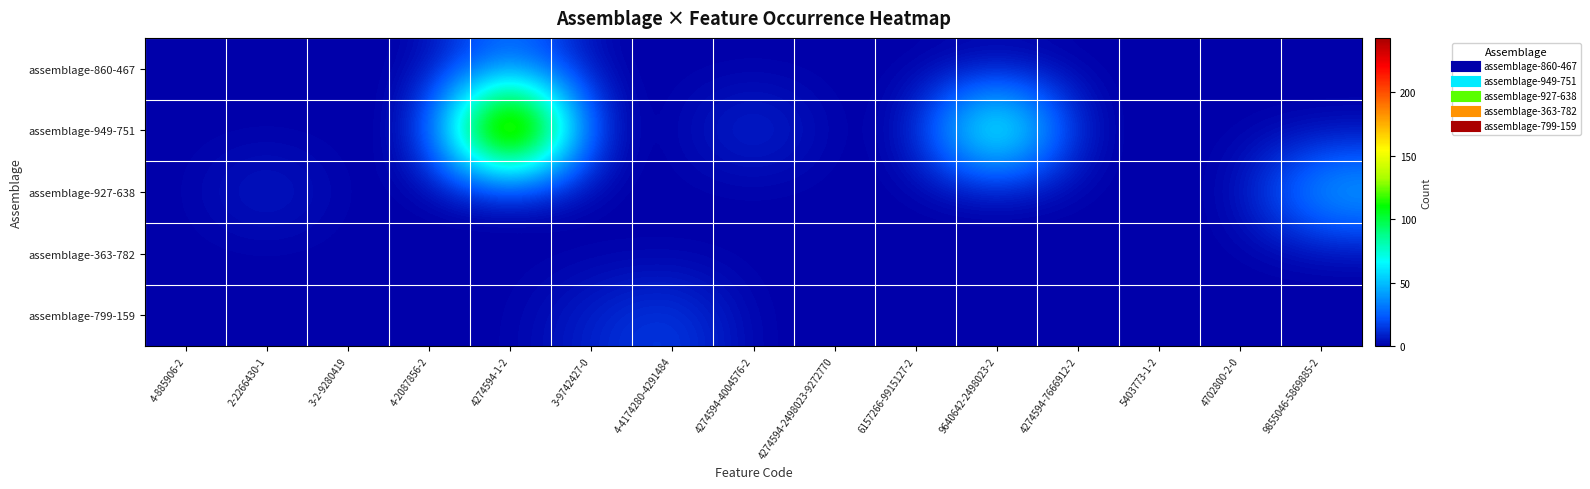

Reading left to right, list all the values displayed in this chart.

assemblage-860-467: 4-885906-2=0	2-2266430-1=0	3-2-9280419=0	4-2087856-2=0	4274594-1-2=33	3-9742427-0=0	4-4174280-4291484=0	4274594-4004576-2=0	4274594-2498023-9272770=0	6157266-9915127-2=0	9640642-2498023-2=0	4274594-7666912-2=0	5403773-1-2=0	4702800-2-0=0	9855046-5869885-2=0
assemblage-949-751: 4-885906-2=0	2-2266430-1=0	3-2-9280419=0	4-2087856-2=0	4274594-1-2=243	3-9742427-0=0	4-4174280-4291484=0	4274594-4004576-2=14	4274594-2498023-9272770=0	6157266-9915127-2=0	9640642-2498023-2=112	4274594-7666912-2=0	5403773-1-2=0	4702800-2-0=0	9855046-5869885-2=0
assemblage-927-638: 4-885906-2=0	2-2266430-1=10	3-2-9280419=0	4-2087856-2=0	4274594-1-2=0	3-9742427-0=0	4-4174280-4291484=0	4274594-4004576-2=0	4274594-2498023-9272770=0	6157266-9915127-2=0	9640642-2498023-2=0	4274594-7666912-2=0	5403773-1-2=0	4702800-2-0=0	9855046-5869885-2=53
assemblage-363-782: 4-885906-2=0	2-2266430-1=0	3-2-9280419=0	4-2087856-2=0	4274594-1-2=0	3-9742427-0=0	4-4174280-4291484=0	4274594-4004576-2=0	4274594-2498023-9272770=0	6157266-9915127-2=0	9640642-2498023-2=0	4274594-7666912-2=0	5403773-1-2=0	4702800-2-0=0	9855046-5869885-2=0
assemblage-799-159: 4-885906-2=0	2-2266430-1=0	3-2-9280419=0	4-2087856-2=0	4274594-1-2=0	3-9742427-0=9	4-4174280-4291484=18	4274594-4004576-2=0	4274594-2498023-9272770=0	6157266-9915127-2=0	9640642-2498023-2=0	4274594-7666912-2=0	5403773-1-2=0	4702800-2-0=0	9855046-5869885-2=0